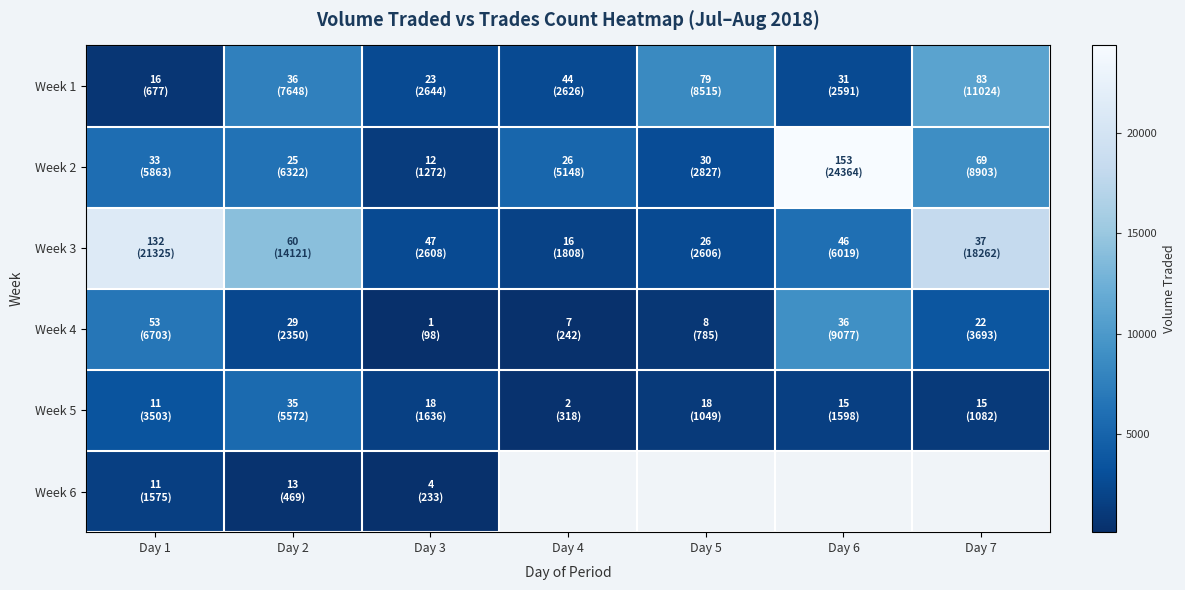

Which series has the widest spread of values?

Week 2